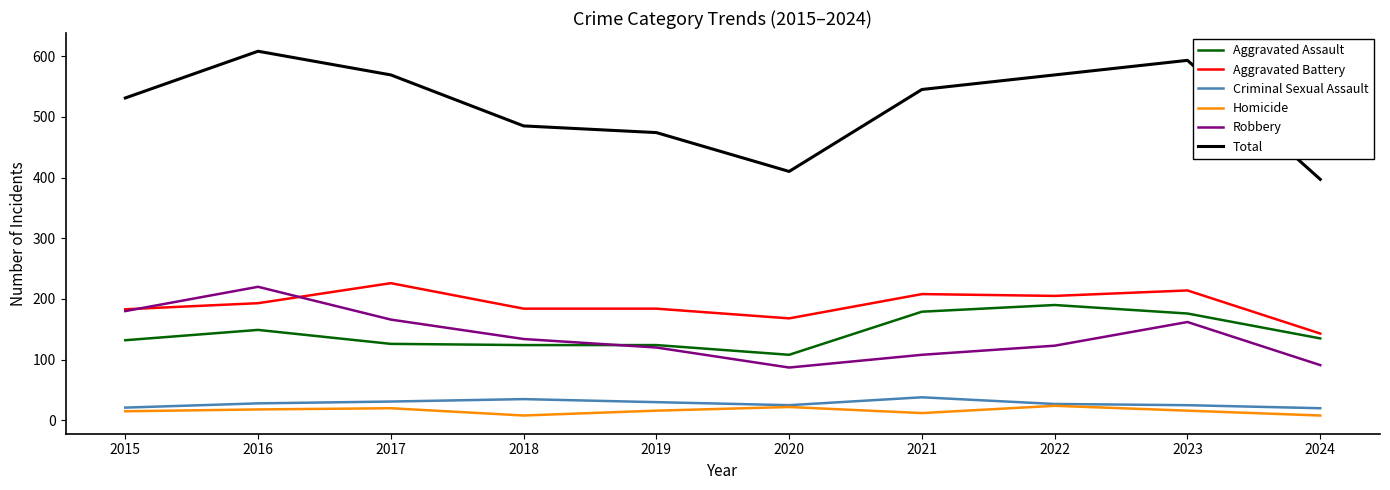

What is the sum of the Aggravated Battery values at 2023 and 2017?

440